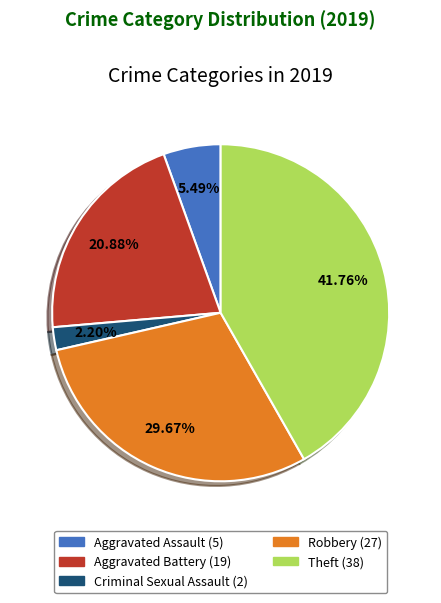

To the nearest percent, what percentage of the pie is Criminal Sexual Assault?

2%